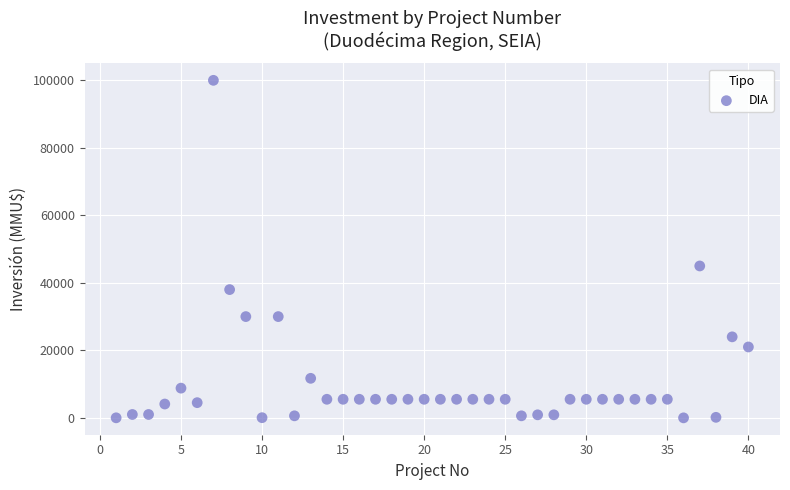

What is the range of Y values (max minus min)?

100000